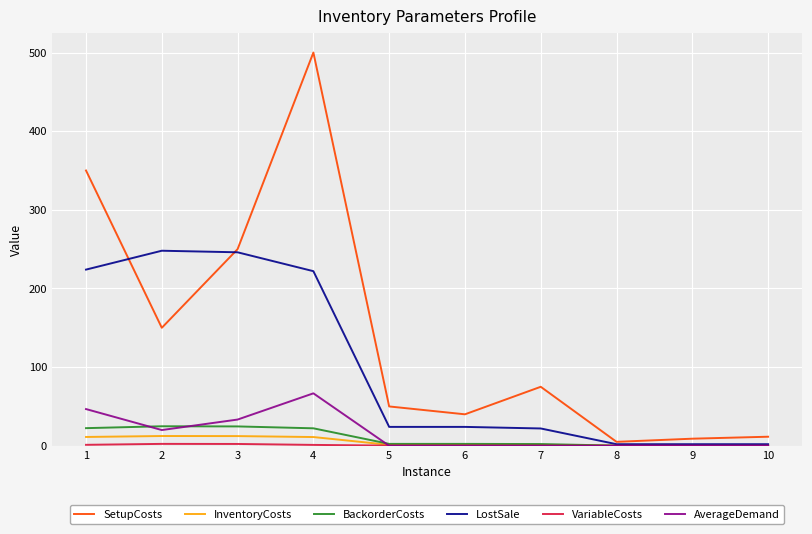

True or false: SetupCosts and BackorderCosts cross at least once.

False